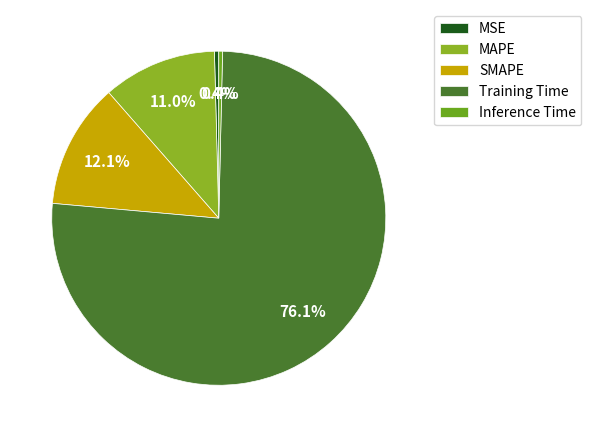

To the nearest percent, what is the difference between the largest and smallest slice percentages?

76%